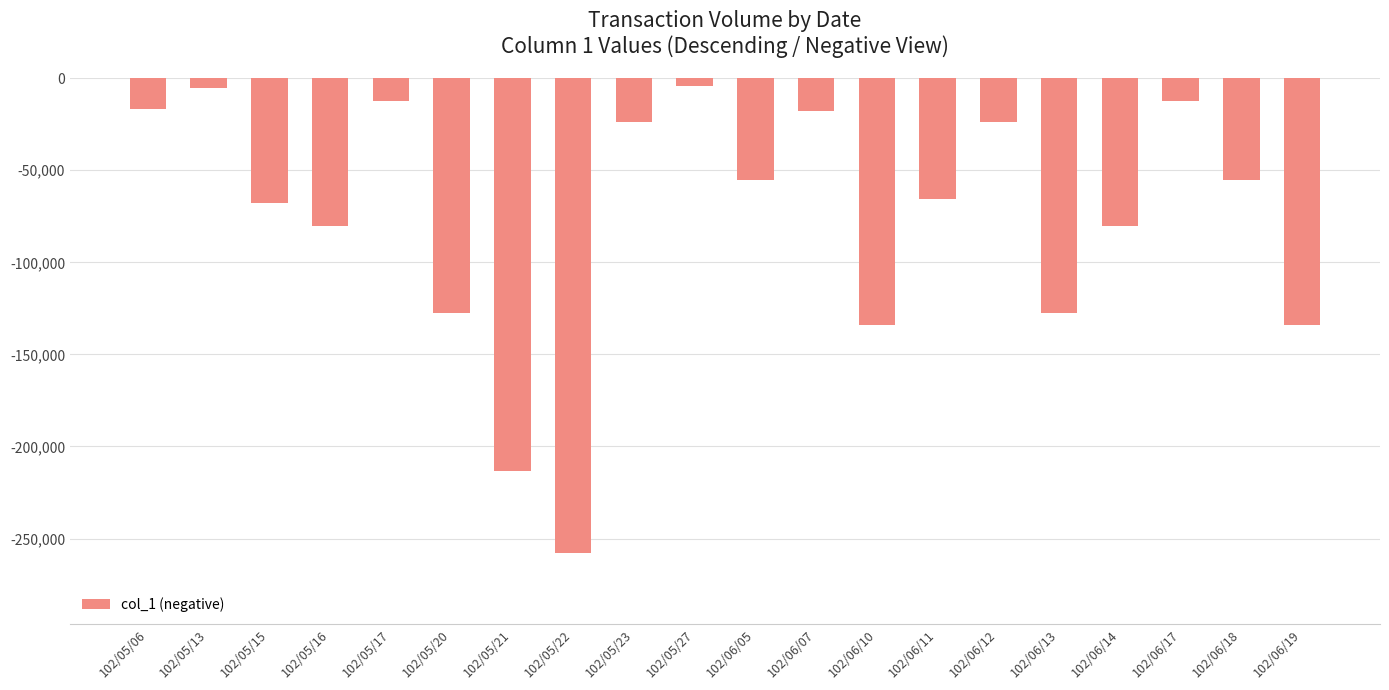

Which has a higher value, 102/05/23 or 102/05/15?

102/05/23